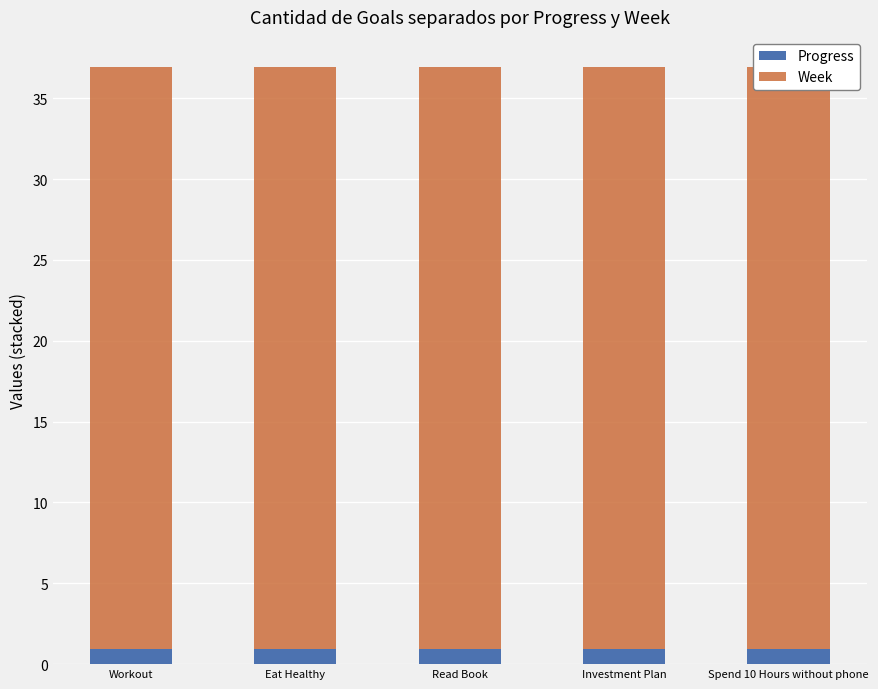

What is the approximate value of Week at Investment Plan?

36.0